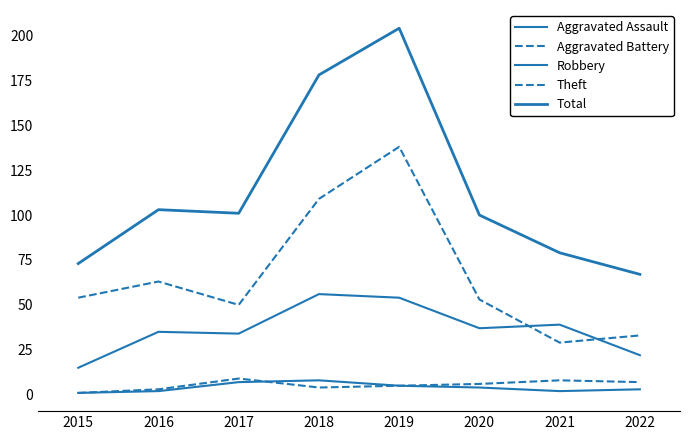

What is the spread (max minus min) of values at 2017?

94